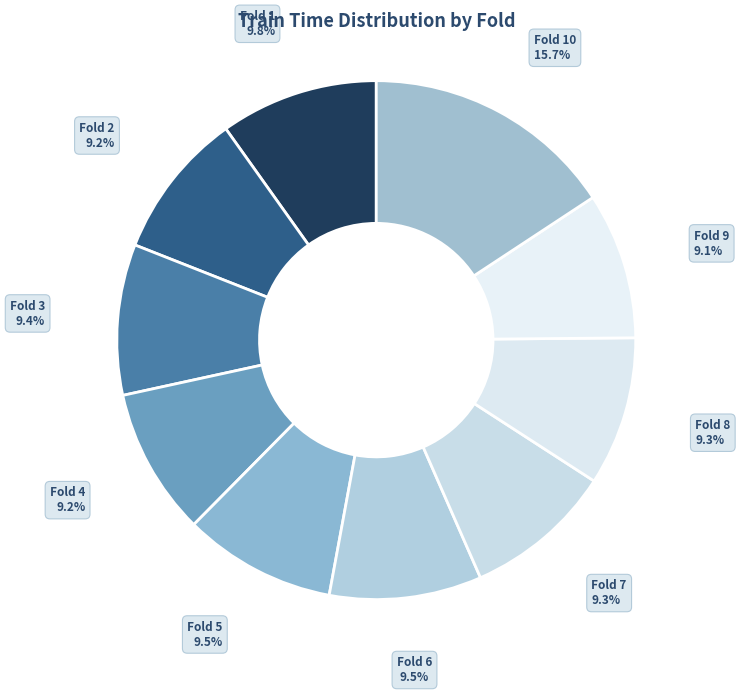

Combined, do Fold 10 and Fold 1 account for over 50%?

No